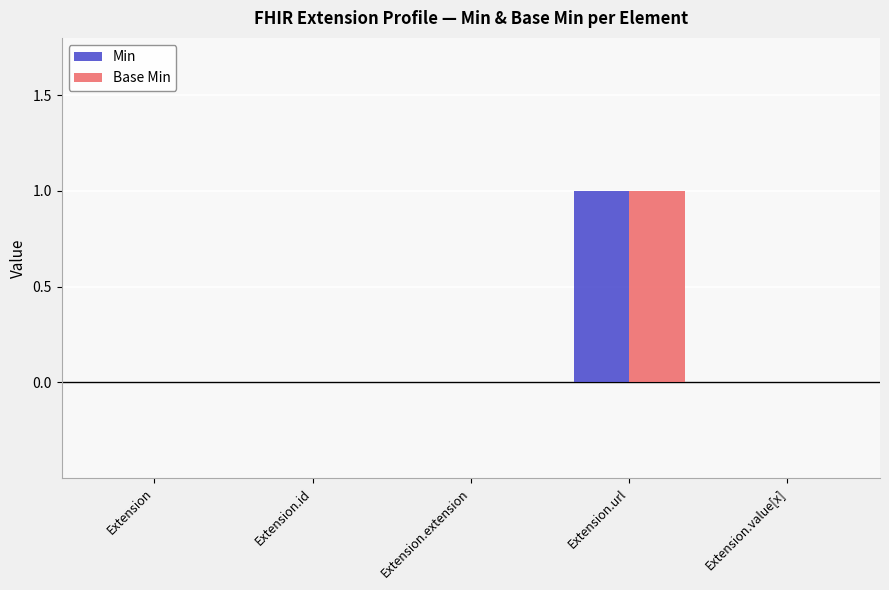

What is the sum of the Min values at Extension.url and Extension.extension?

1